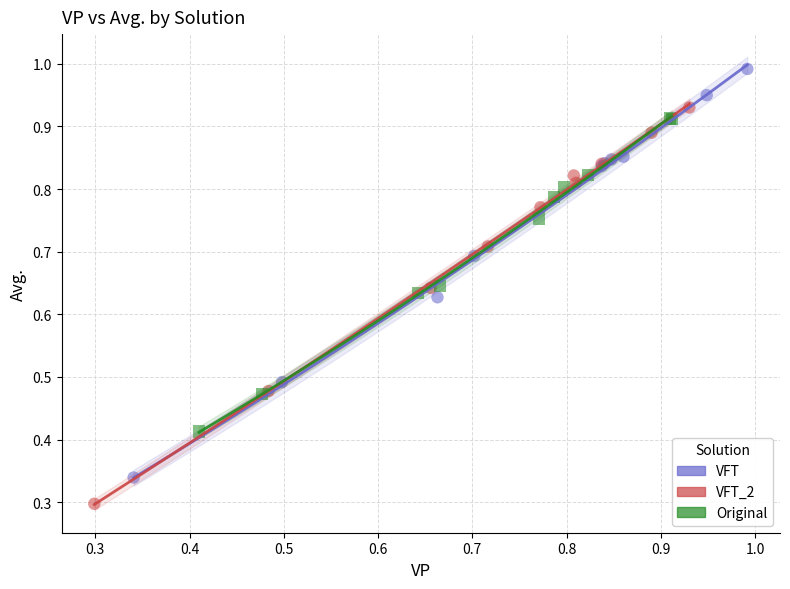

Which series contains the lowest Y value?

VFT_2